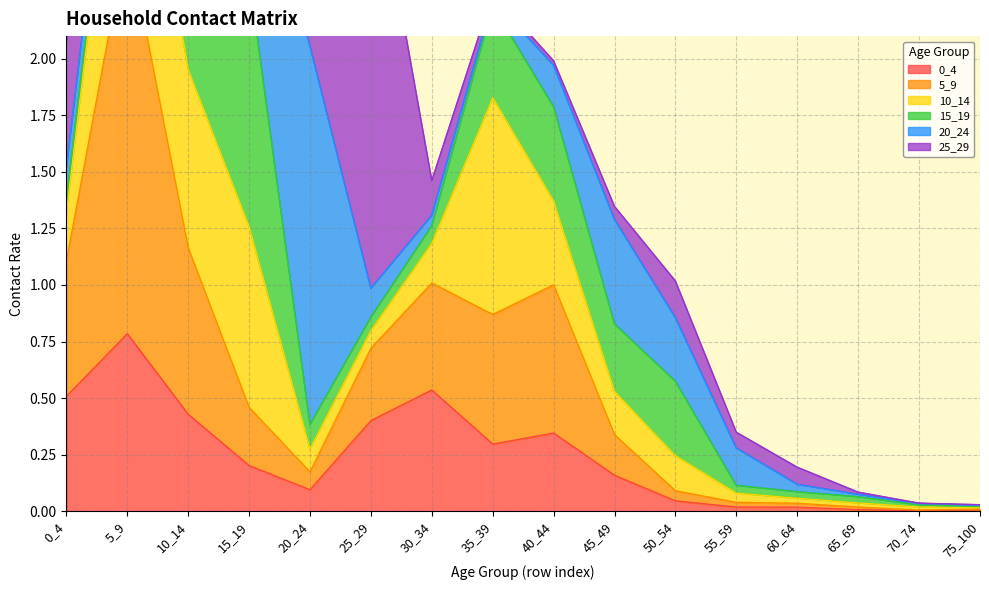

Is it true that 0_4 equals 0.1 at 45_49?

False